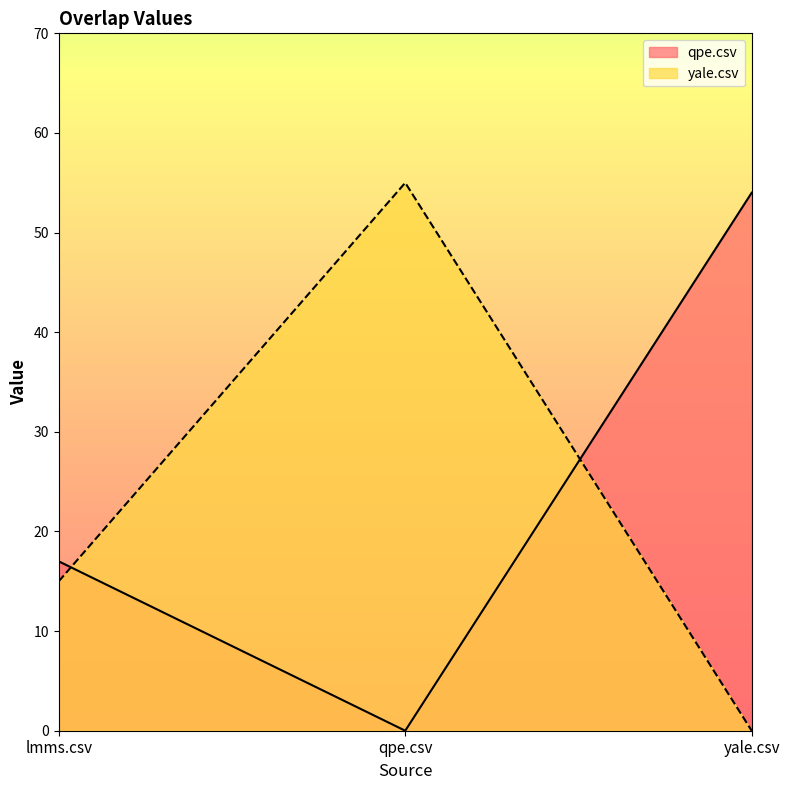

What is the maximum value shown in the chart?

55